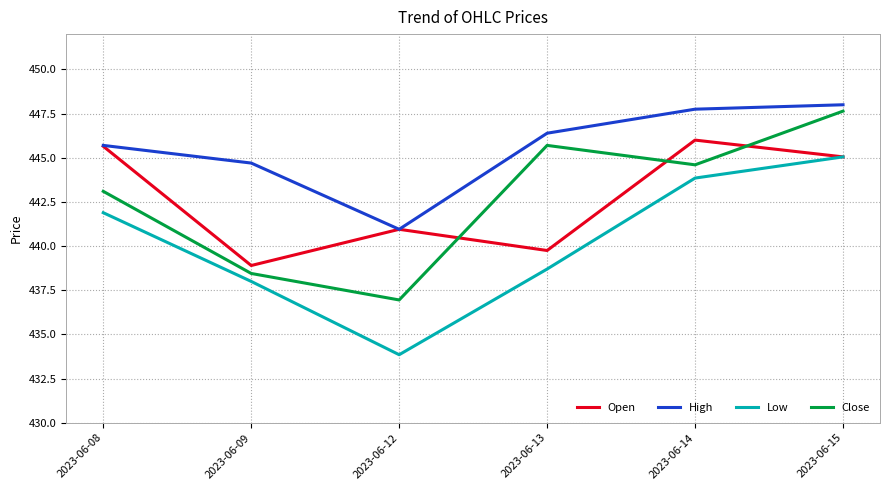

How many distinct data groups are displayed?

4